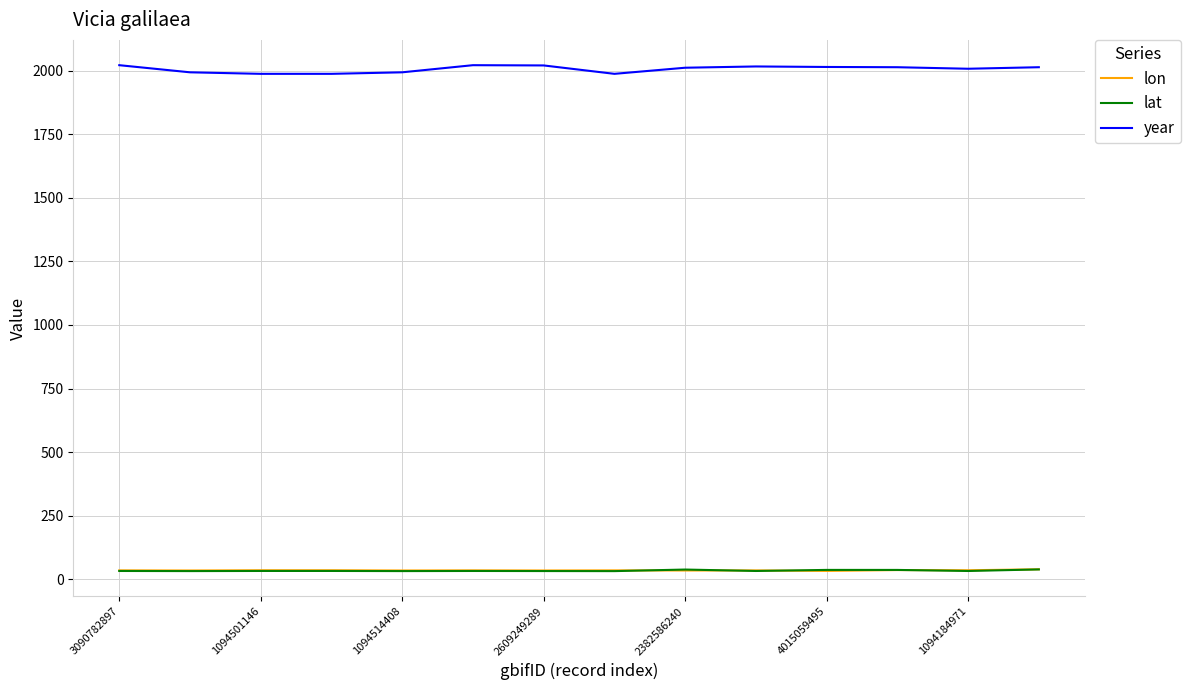

Is this an area chart (filled region under the line)?

No